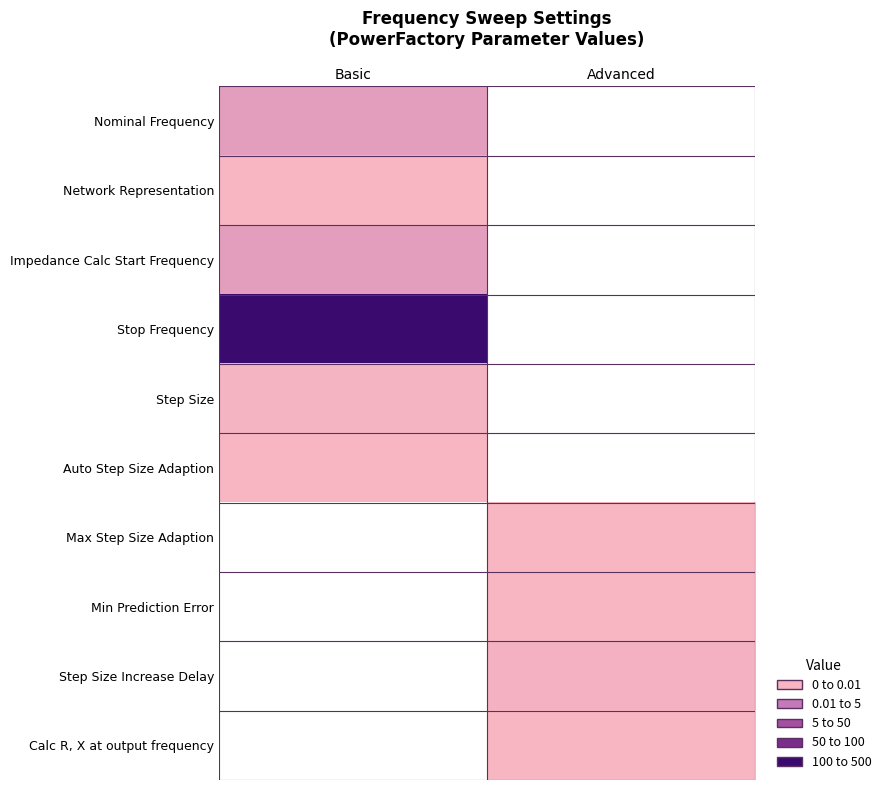

True or false: Impedance Calc Start Frequency has a value of 66.2 at Basic.

False